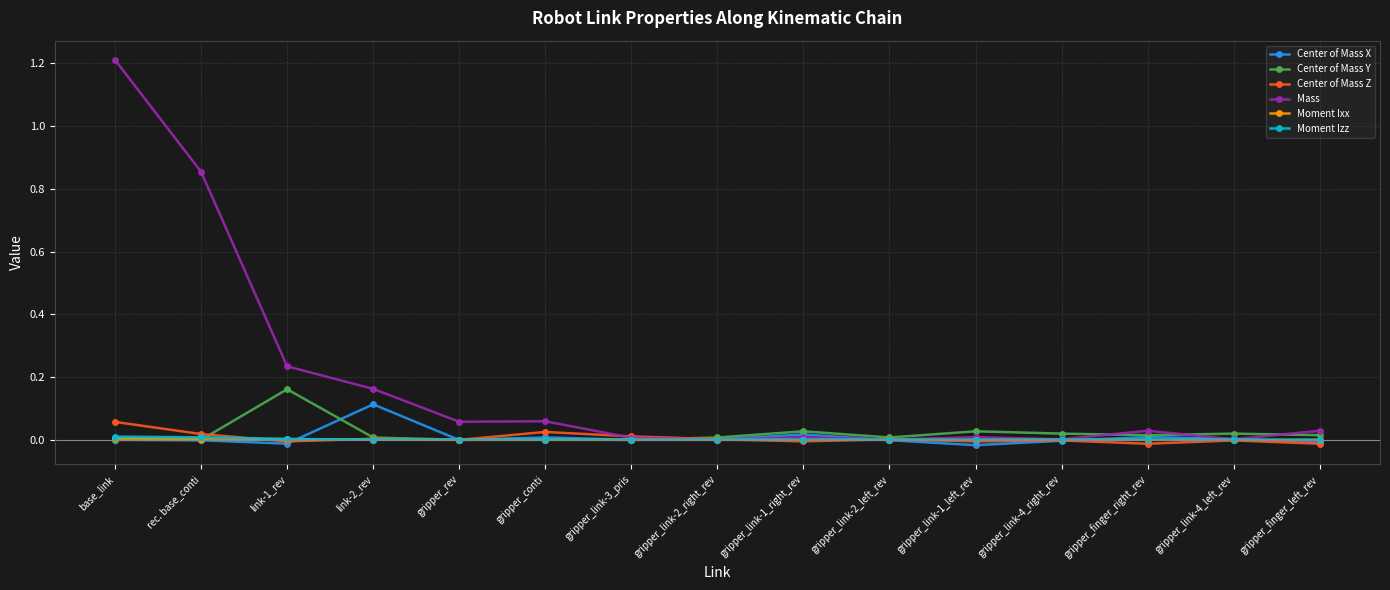

True or false: Center of Mass Y and Center of Mass X cross at least once.

True